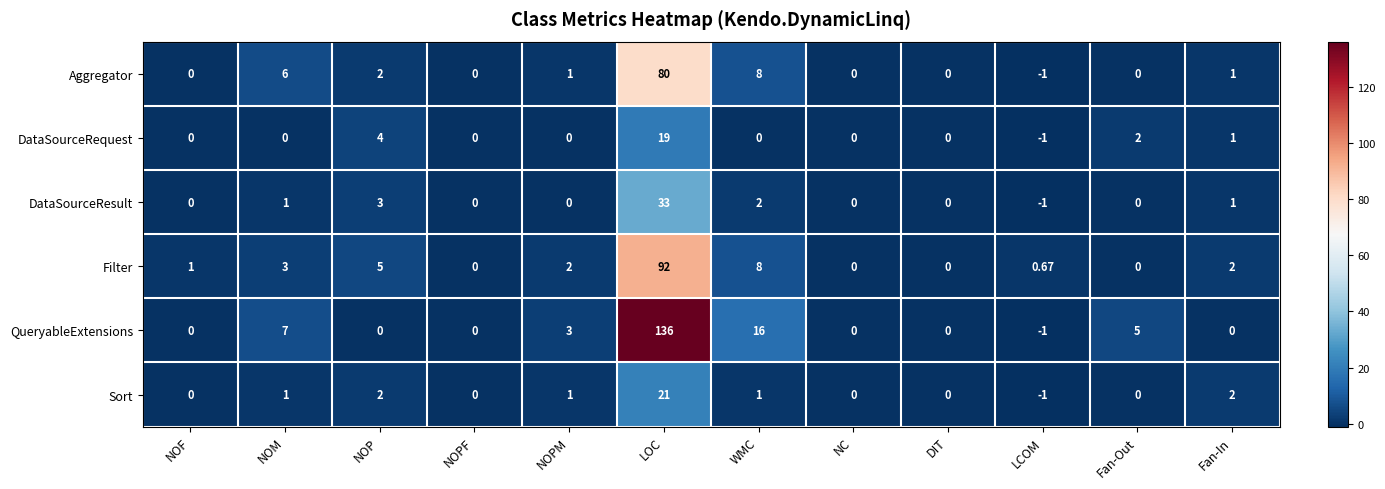

How many values in DataSourceResult are below zero?

1